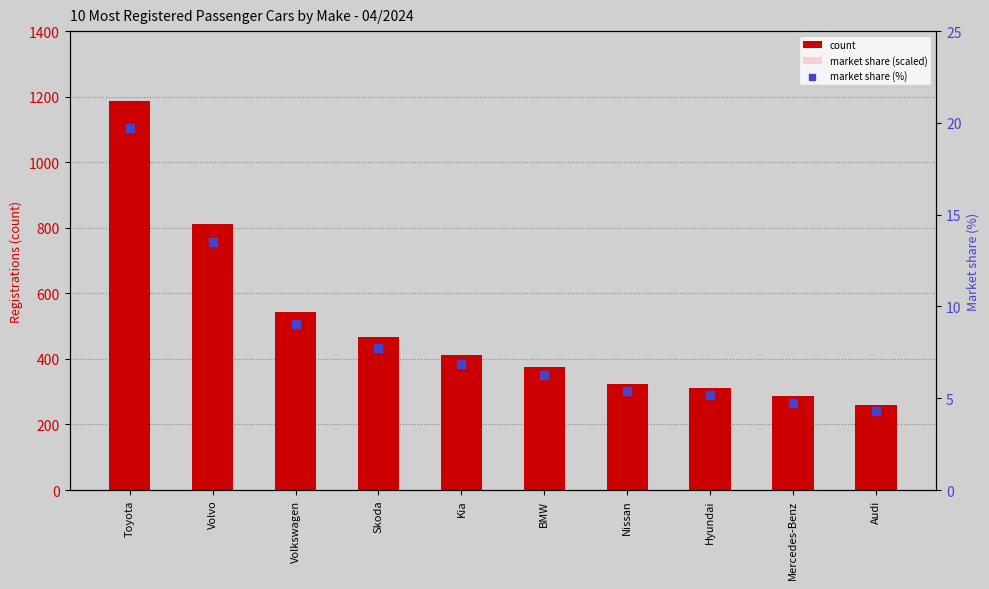

Which series reaches the maximum Y coordinate?

count